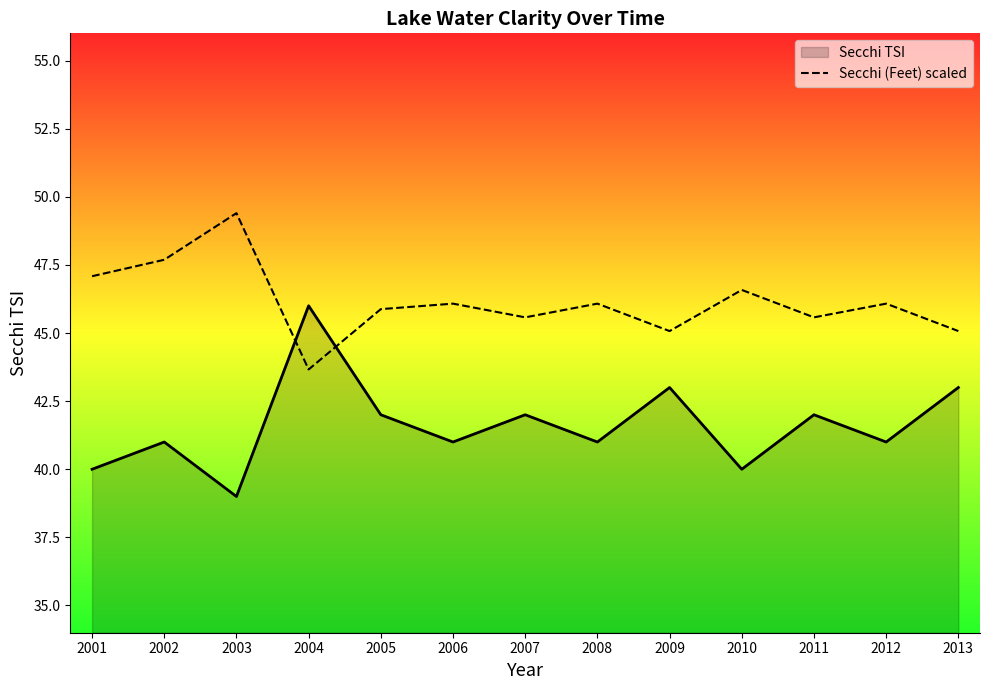

What is the spread (max minus min) of values at 2007?

3.6